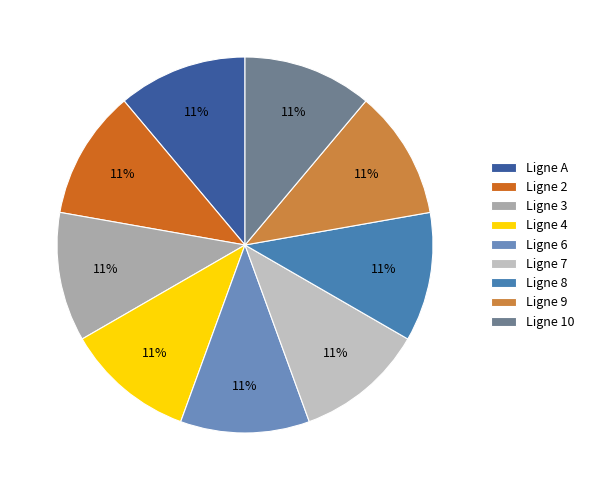

Is there any slice that represents more than half of the pie?

No